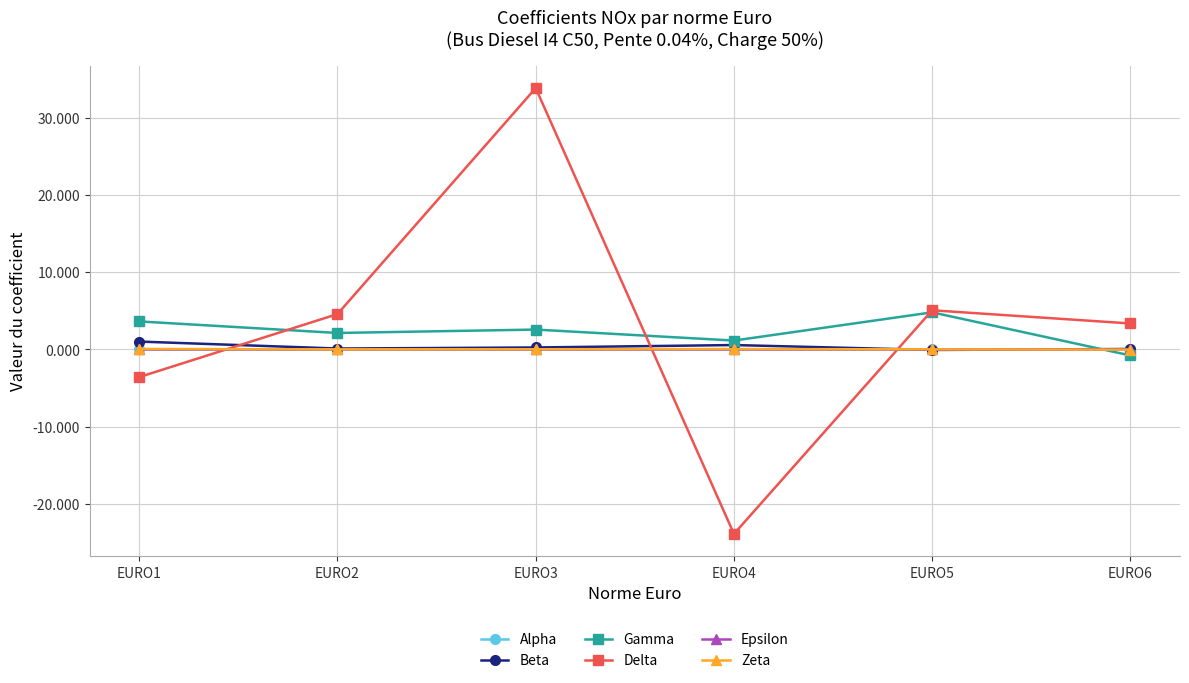

What is the sum of the Beta values at EURO5 and EURO3?

0.2